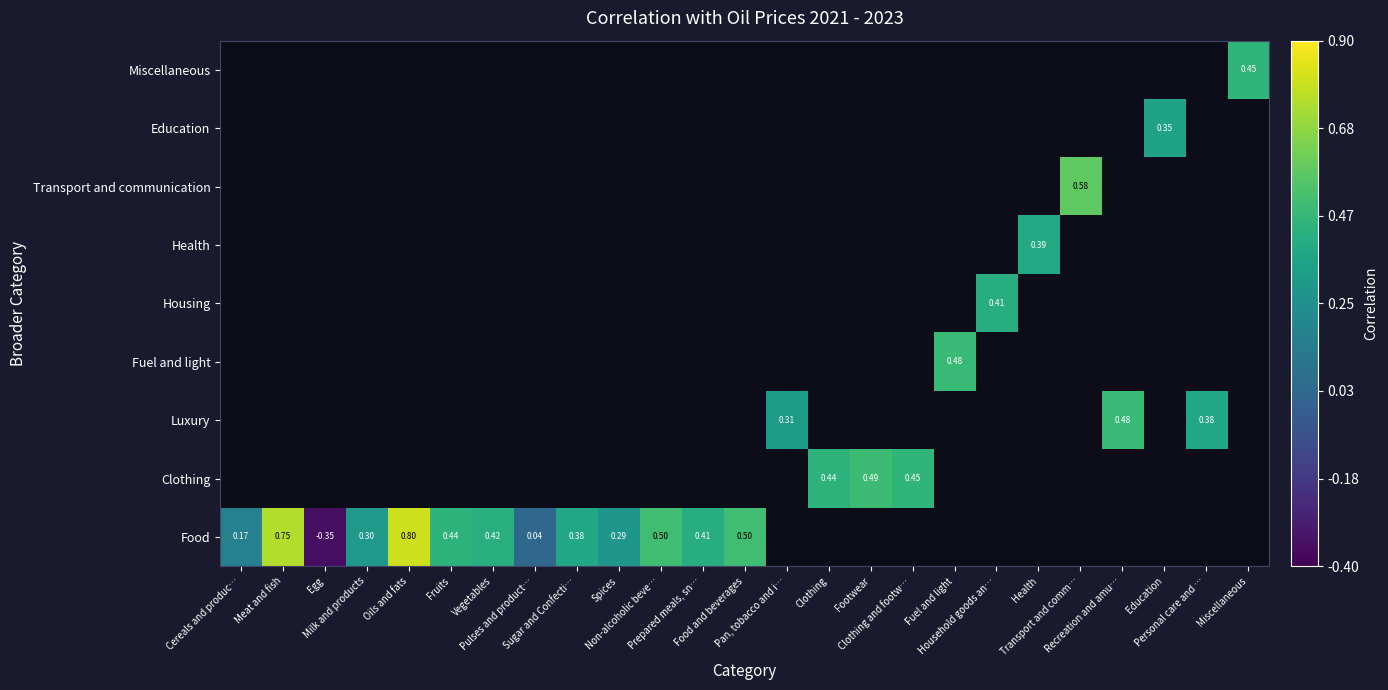

What is the smallest value displayed?

-0.3